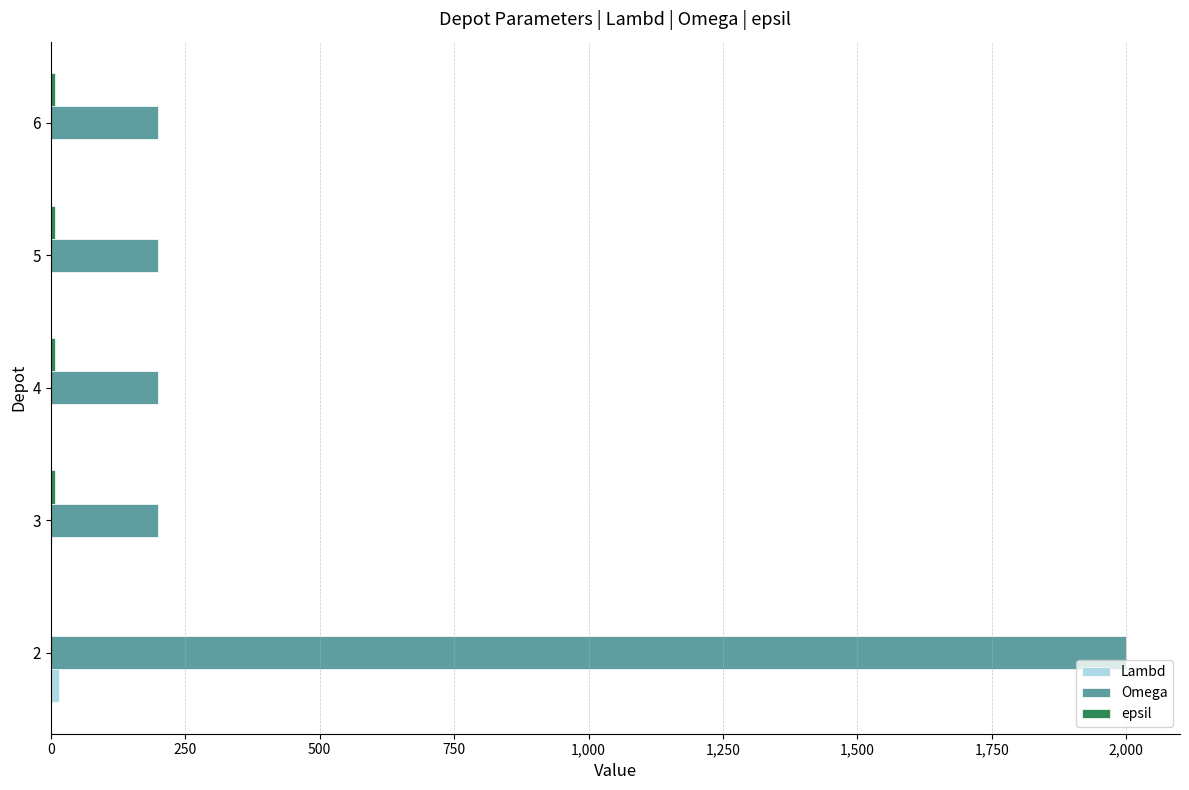

Which series has the widest spread of values?

Omega